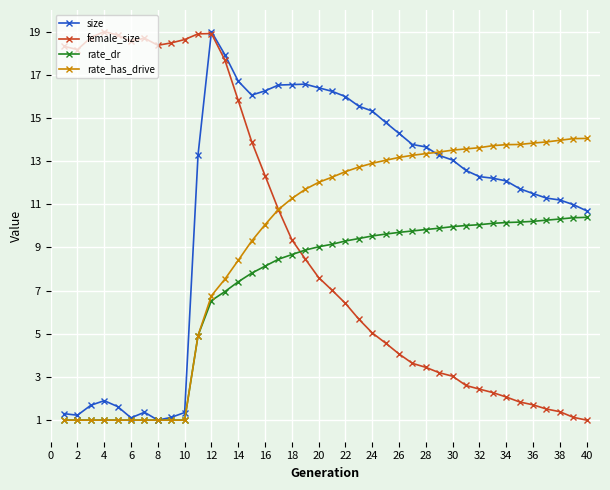

True or false: female_size has more than 0 points higher than both neighbors.

True